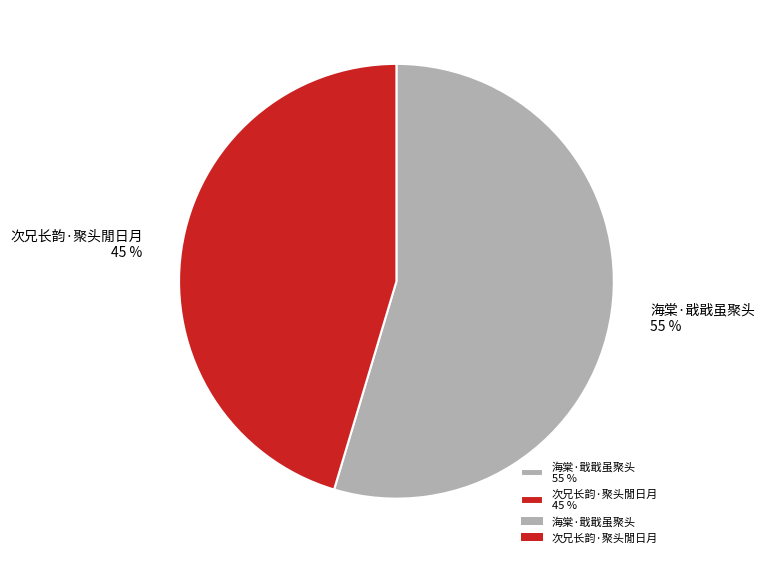

True or false: 次兄长韵·聚头閒日月 accounts for 32% of the total.

False